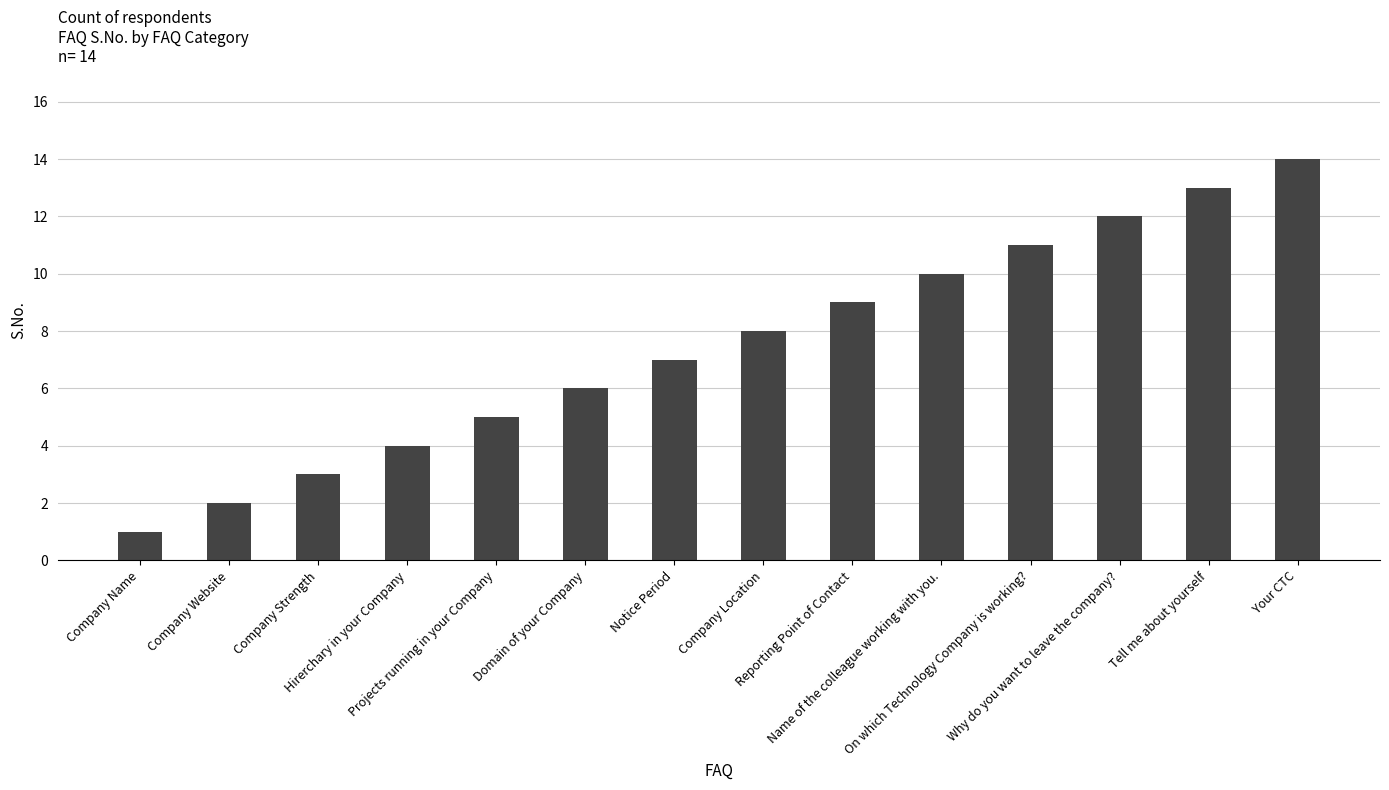

How many values are below 8?

7